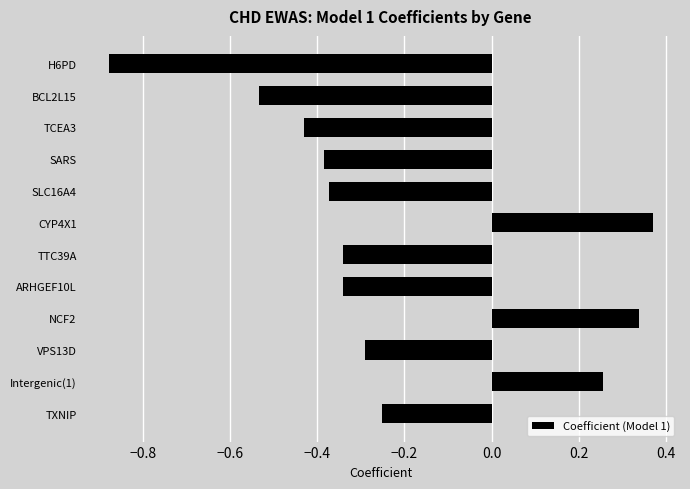

Count the values in the range 0 to 1.

3